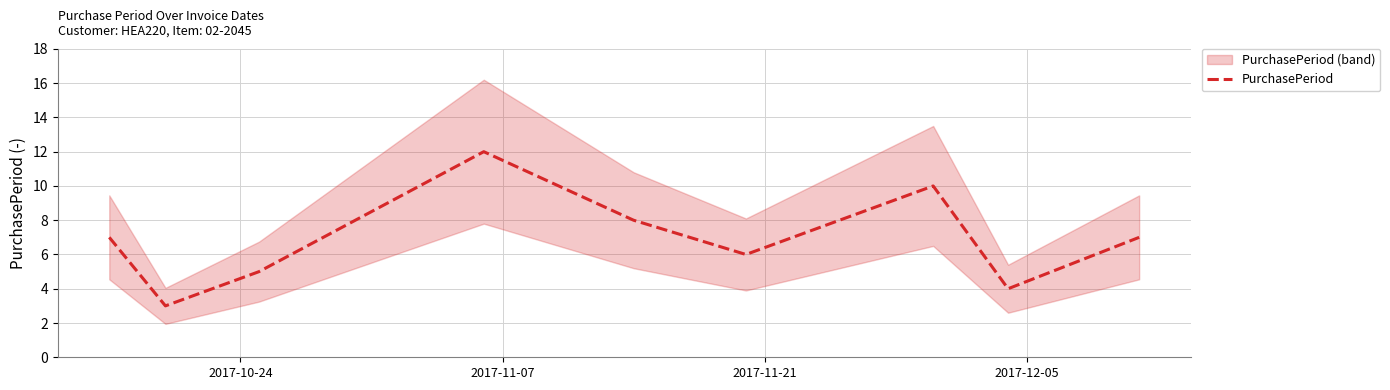

What is the maximum value for PurchasePeriod?

12